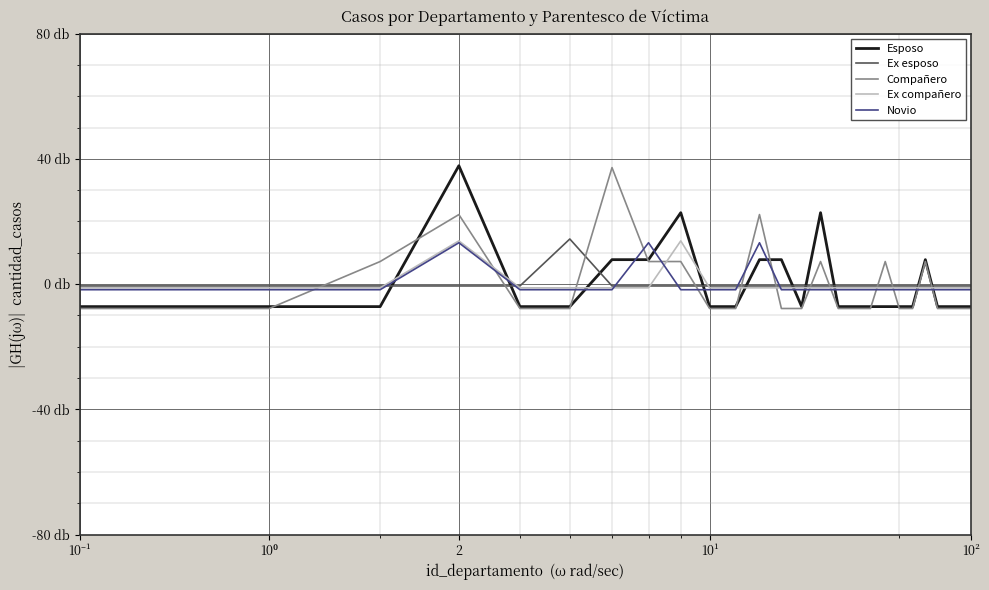

Which series has the widest spread of values?

Esposo